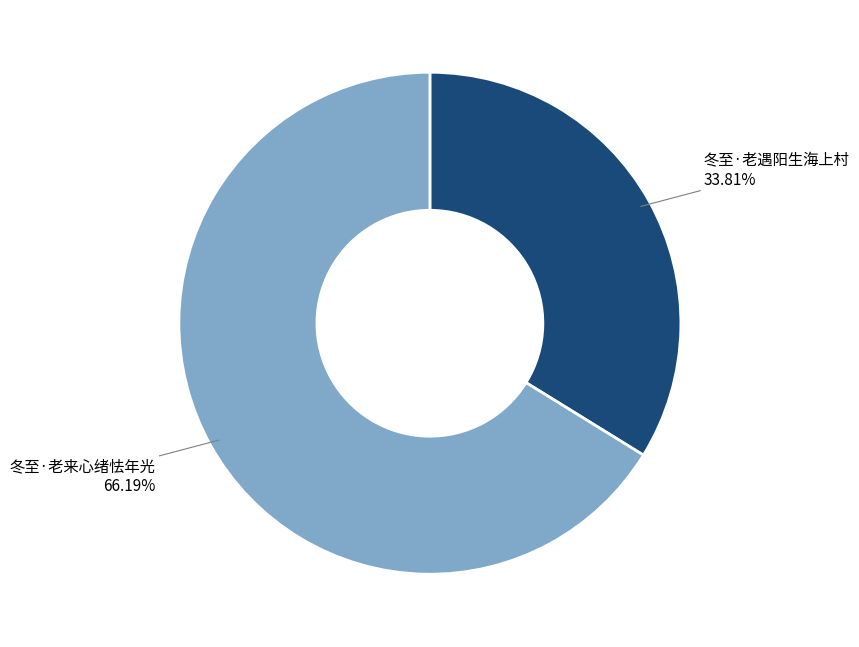

Is there a majority slice in this chart?

Yes